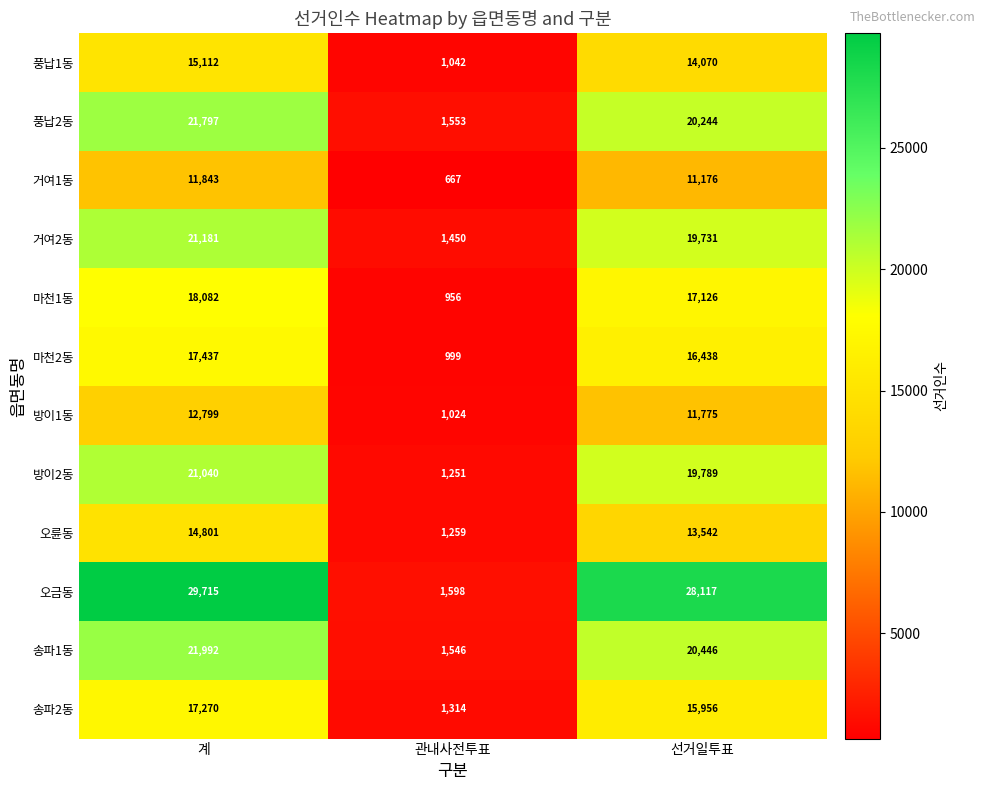

Read the 방이1동 value at 선거일투표.

11775